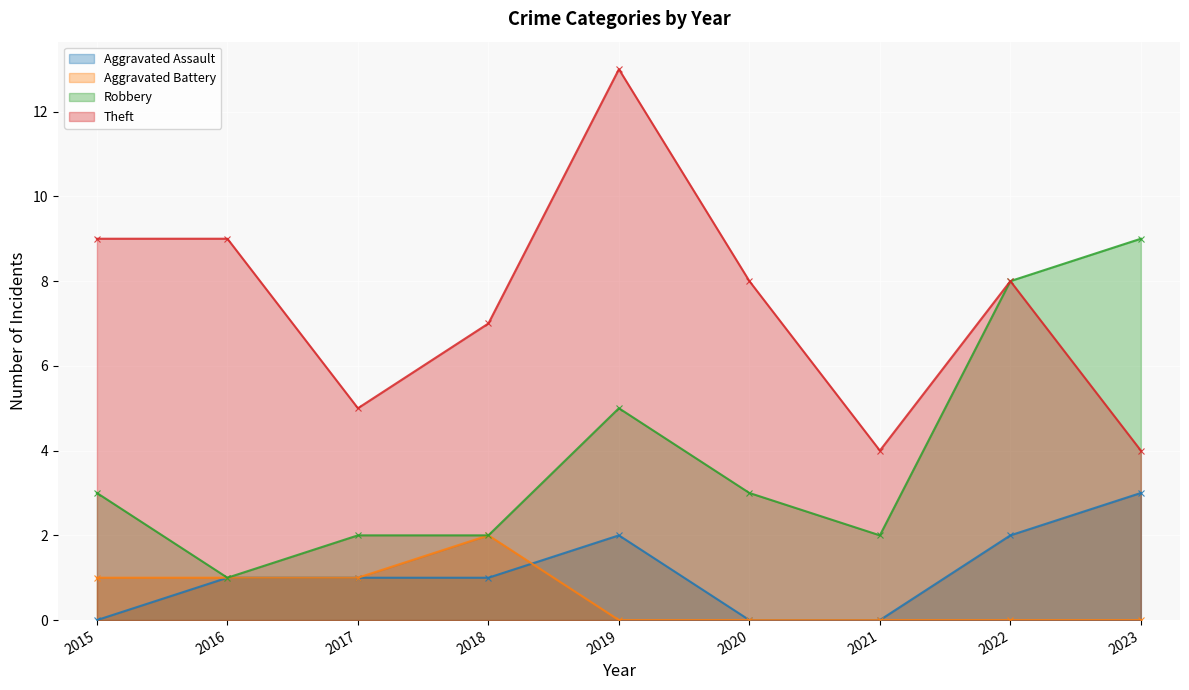

True or false: Theft has a value of 13 at 2019.

True